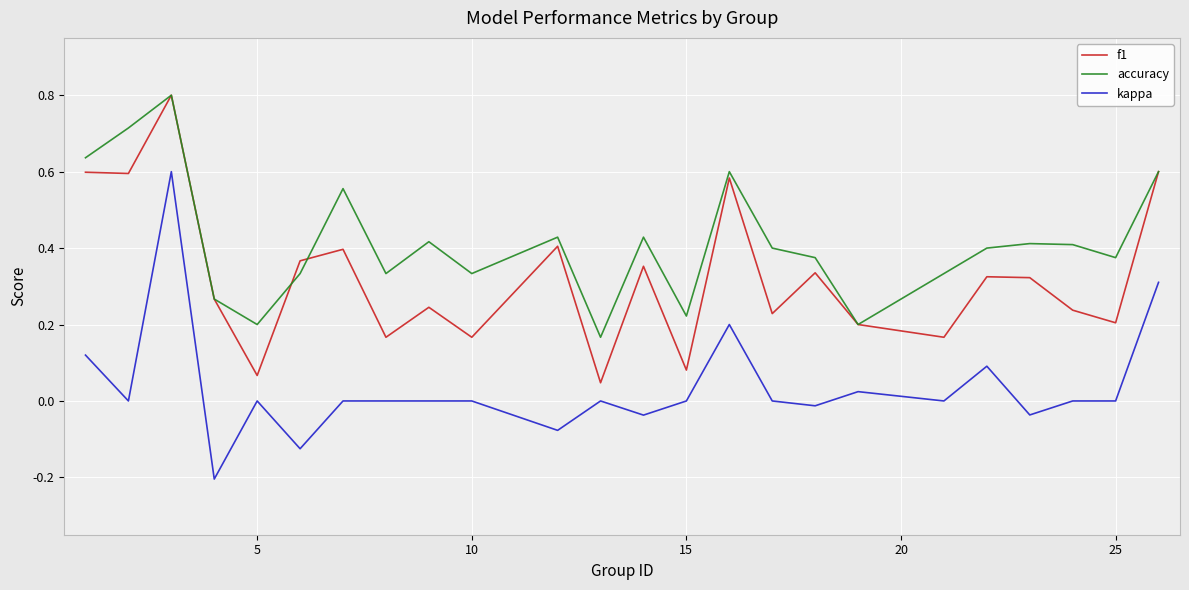

Rank the series by their average value, from highest to lowest.

accuracy, f1, kappa